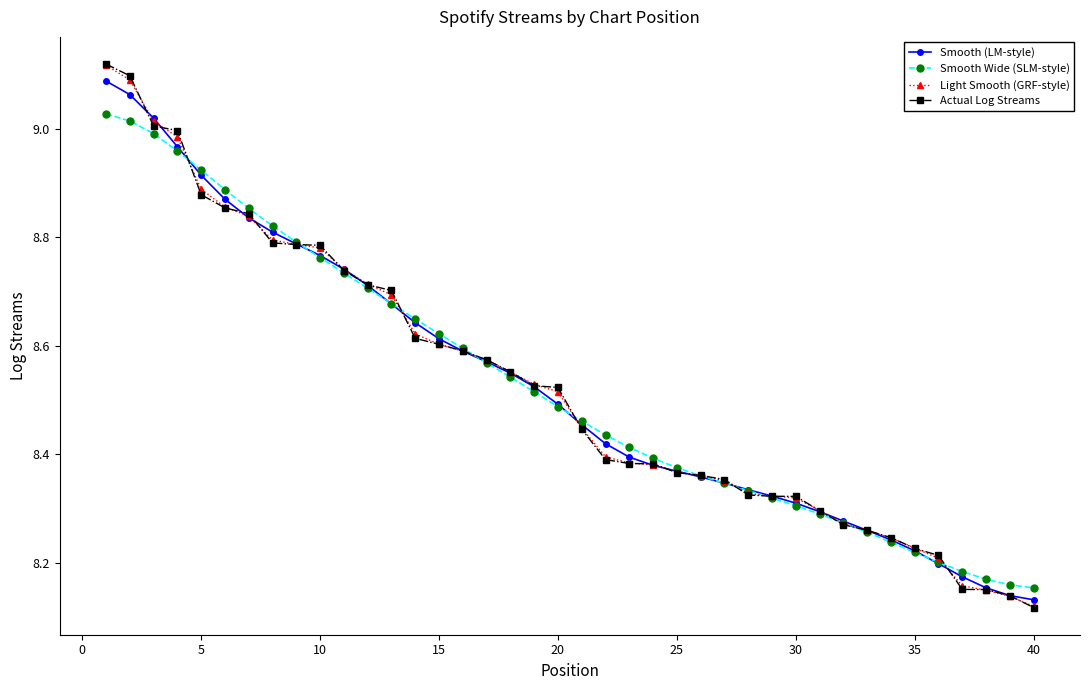

At how many categories does at least one series exceed 8?

40